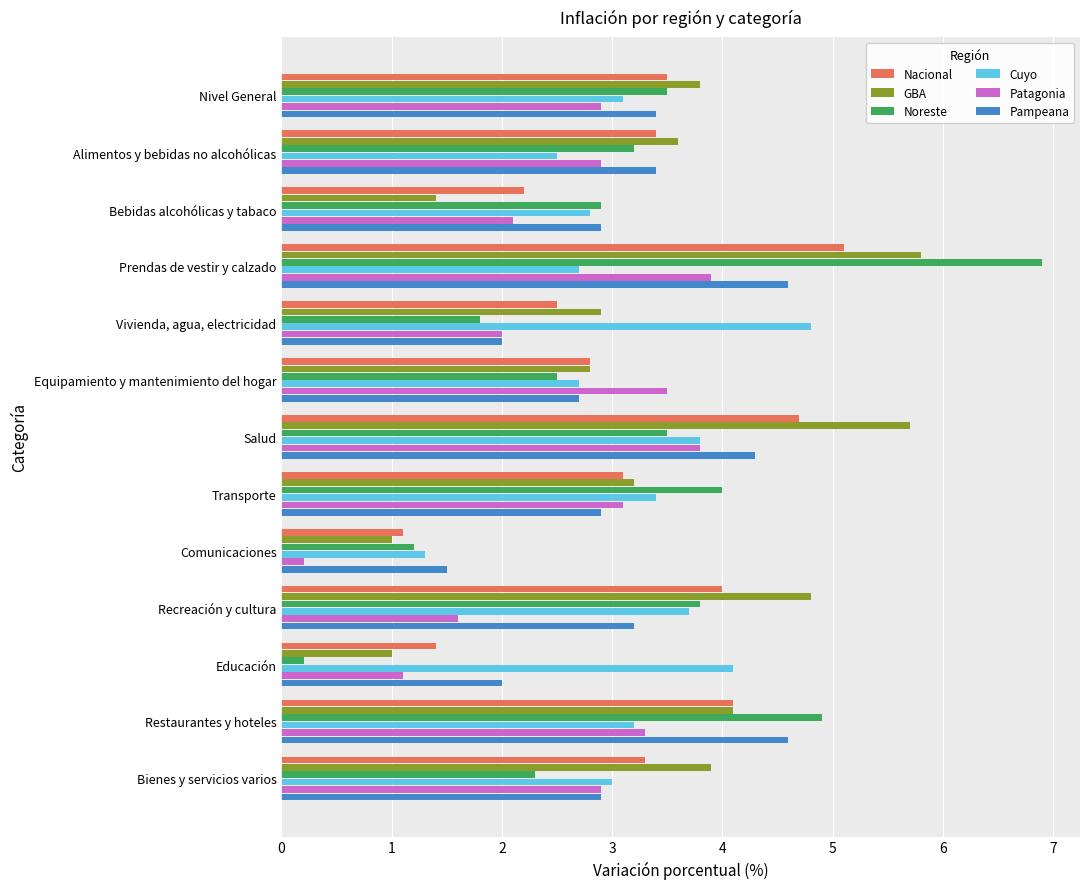

What is the minimum value shown in the chart?

0.2